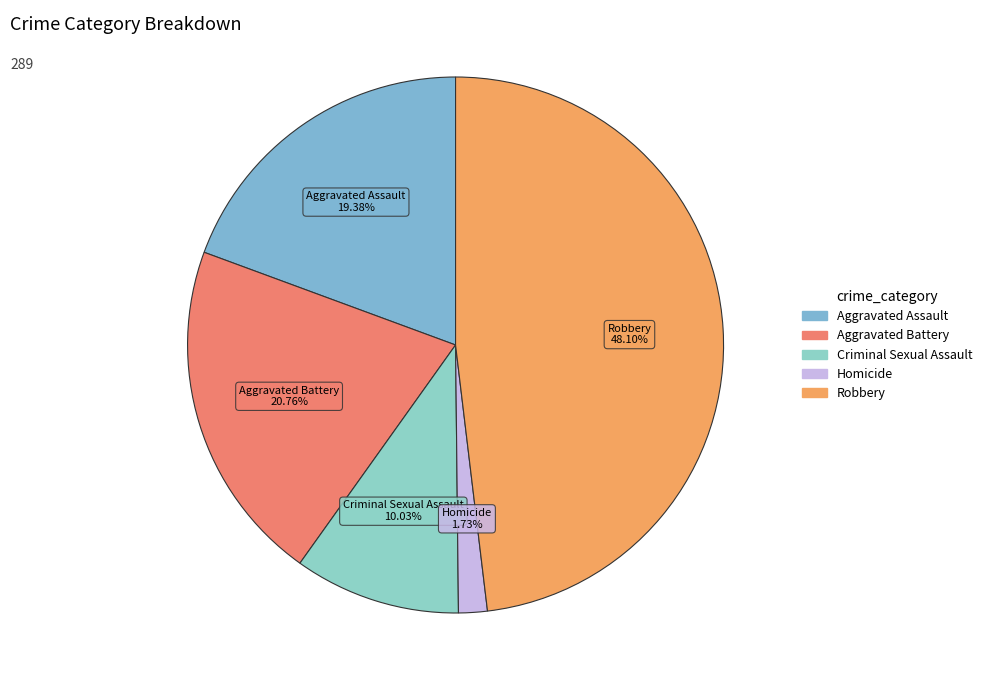

Combined, what portion of the pie is Criminal Sexual Assault and Robbery?

58.1%